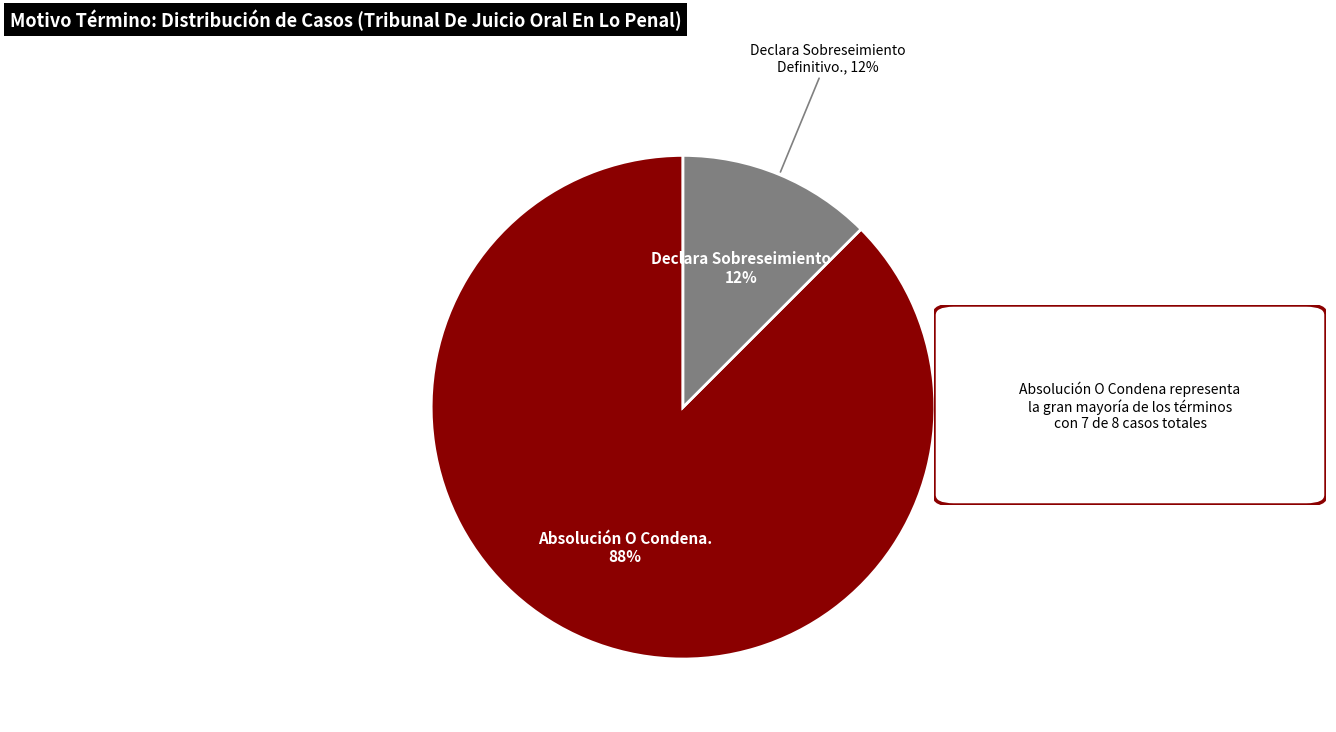

How many segments does this pie chart have?

2